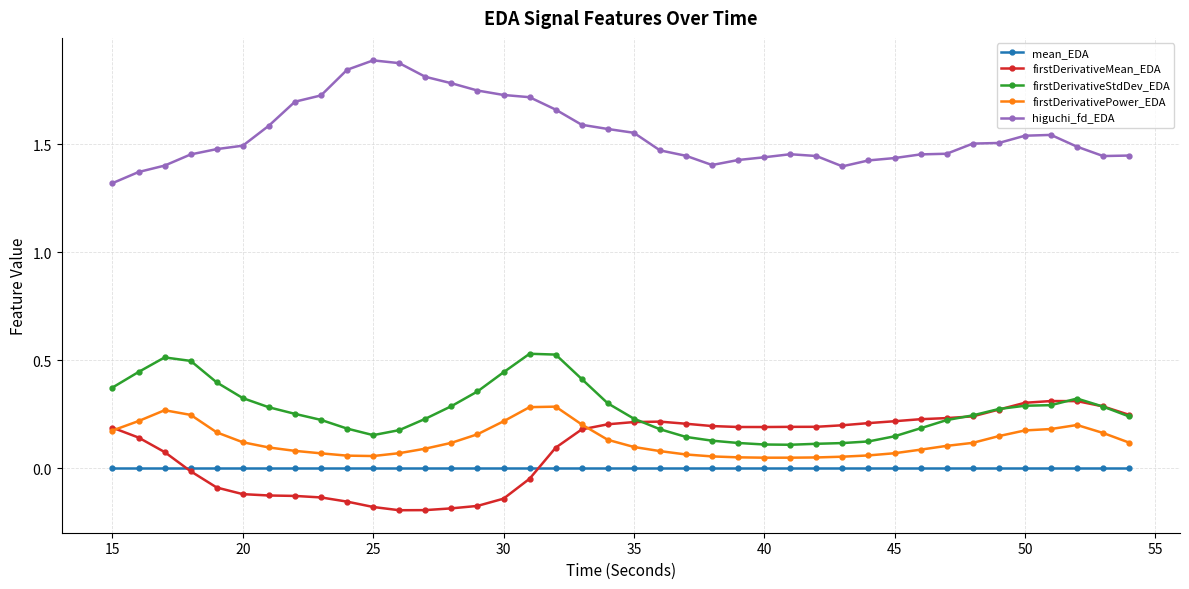

What is the sum of all firstDerivativeStdDev_EDA values?

10.8